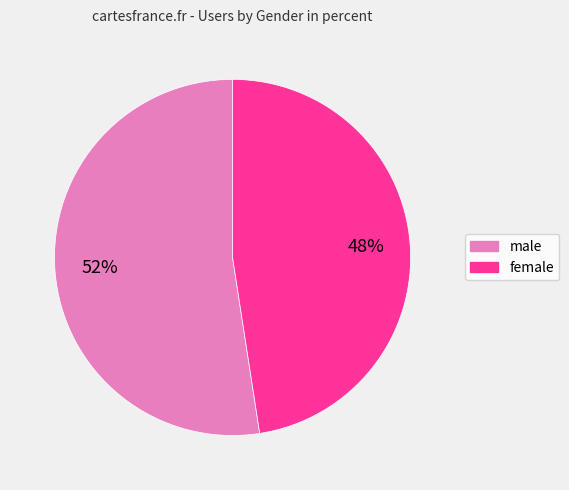

What is the ratio of the value at male to the value at female?

1.1